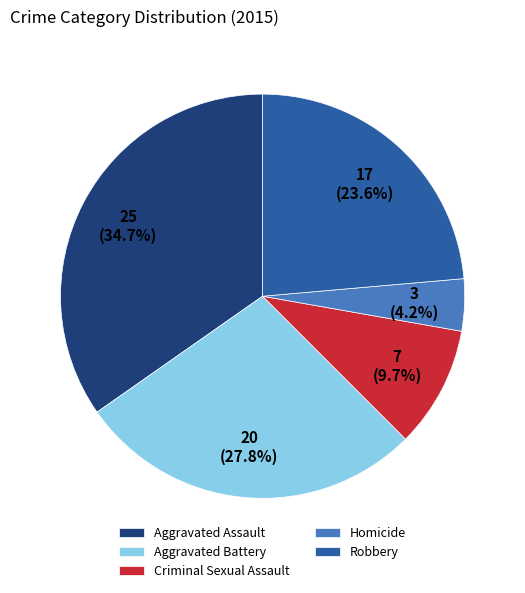

What percentage is the Aggravated Battery slice, to the nearest percent?

28%